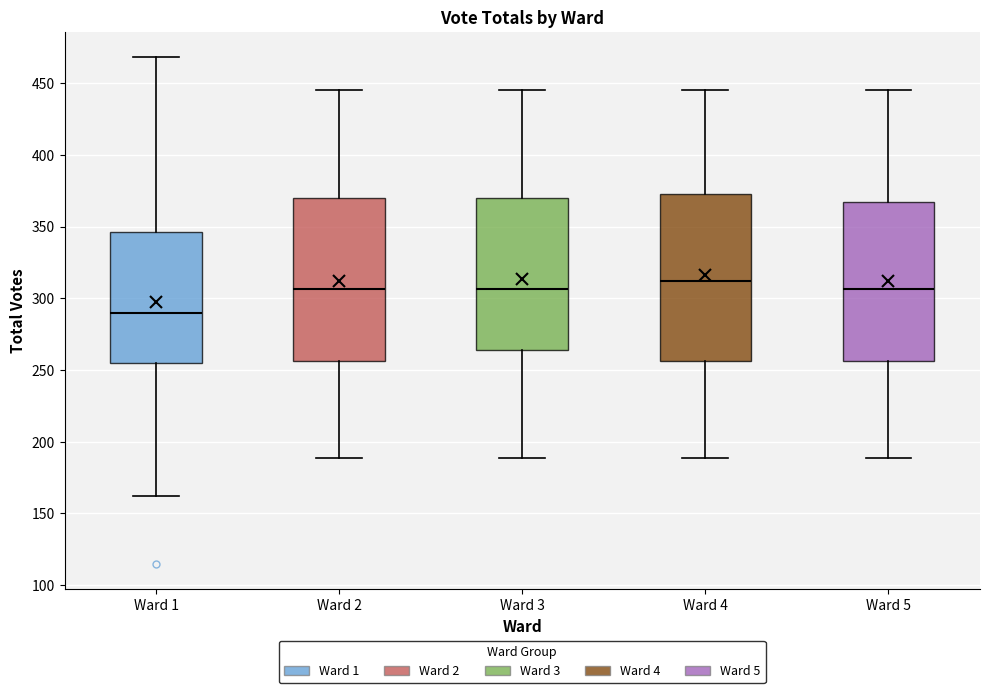

Reading left to right, transcribe this box plot: for each box, give where its median line is, the range the box spans, and where its two whiskers end, as read against the y-axis. The values are not printed on the chart, so give them approximately, as read against the axis.

Ward 1: median 290, box 255 to 345, whiskers 160 to 470
Ward 2: median 305, box 255 to 370, whiskers 190 to 445
Ward 3: median 305, box 265 to 370, whiskers 190 to 445
Ward 4: median 310, box 255 to 375, whiskers 190 to 445
Ward 5: median 305, box 255 to 365, whiskers 190 to 445